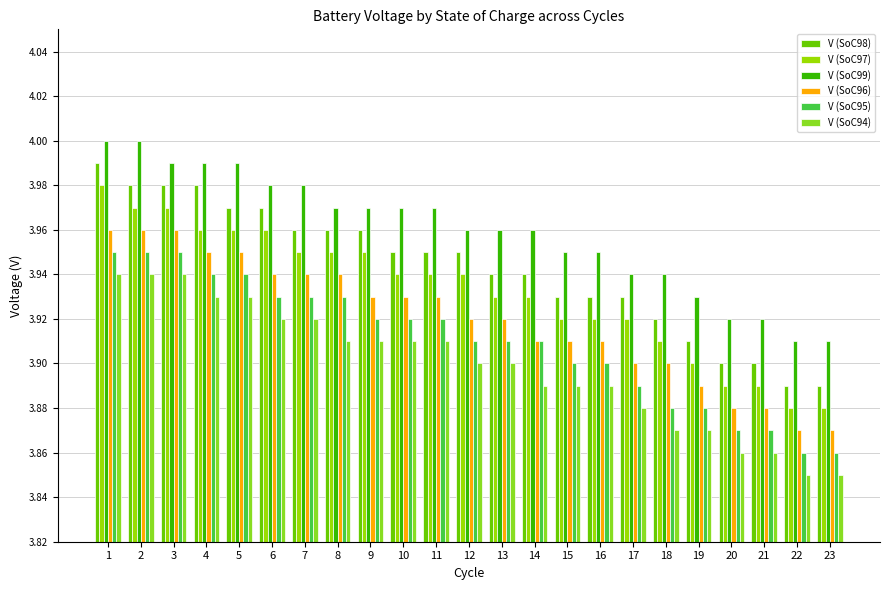

Reading left to right, extract all data points from this chart.

V (SoC98): 4.0	4.0	4.0	4.0	4.0	4.0	4.0	4.0	4.0	4.0	4.0	4.0	3.9	3.9	3.9	3.9	3.9	3.9	3.9	3.9	3.9	3.9	3.9
V (SoC97): 4.0	4.0	4.0	4.0	4.0	4.0	4.0	4.0	4.0	3.9	3.9	3.9	3.9	3.9	3.9	3.9	3.9	3.9	3.9	3.9	3.9	3.9	3.9
V (SoC99): 4.0	4.0	4.0	4.0	4.0	4.0	4.0	4.0	4.0	4.0	4.0	4.0	4.0	4.0	4.0	4.0	3.9	3.9	3.9	3.9	3.9	3.9	3.9
V (SoC96): 4.0	4.0	4.0	4.0	4.0	3.9	3.9	3.9	3.9	3.9	3.9	3.9	3.9	3.9	3.9	3.9	3.9	3.9	3.9	3.9	3.9	3.9	3.9
V (SoC95): 4.0	4.0	4.0	3.9	3.9	3.9	3.9	3.9	3.9	3.9	3.9	3.9	3.9	3.9	3.9	3.9	3.9	3.9	3.9	3.9	3.9	3.9	3.9
V (SoC94): 3.9	3.9	3.9	3.9	3.9	3.9	3.9	3.9	3.9	3.9	3.9	3.9	3.9	3.9	3.9	3.9	3.9	3.9	3.9	3.9	3.9	3.9	3.9